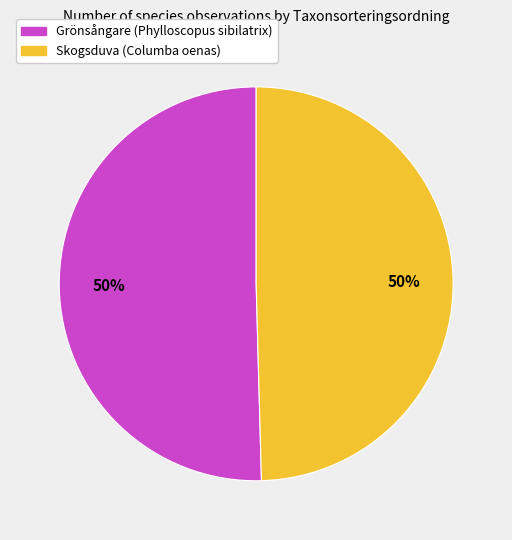

Is it true that Grönsångare (Phylloscopus sibilatrix) is 55% of the pie?

False